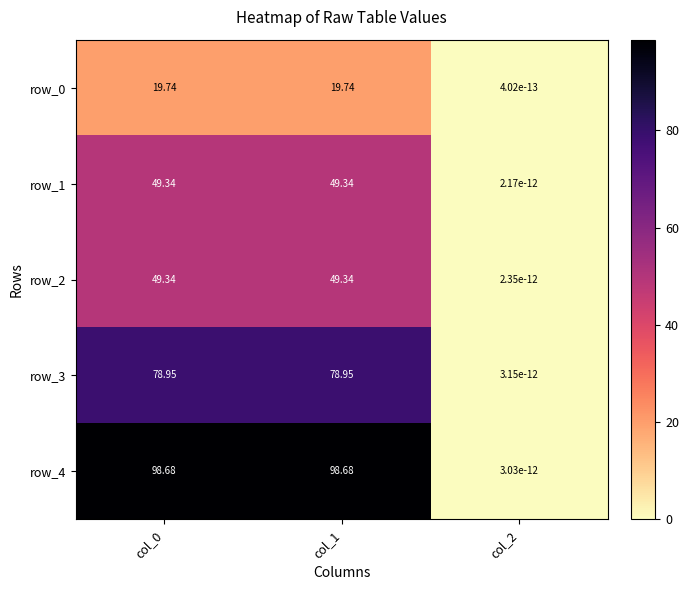

Rank the series at col_1 from highest to lowest value.

row_4, row_3, row_1, row_2, row_0